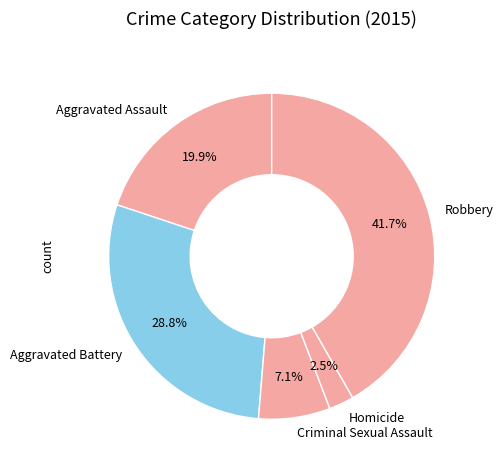

What is the smallest slice in the pie chart?

Homicide